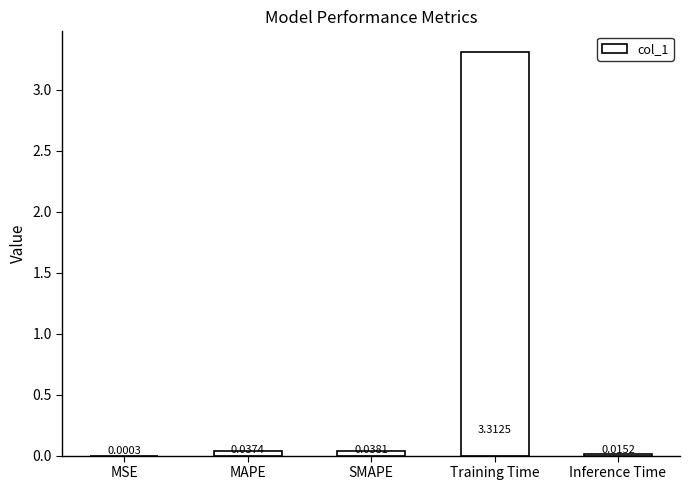

Count the number of categories in the chart.

5